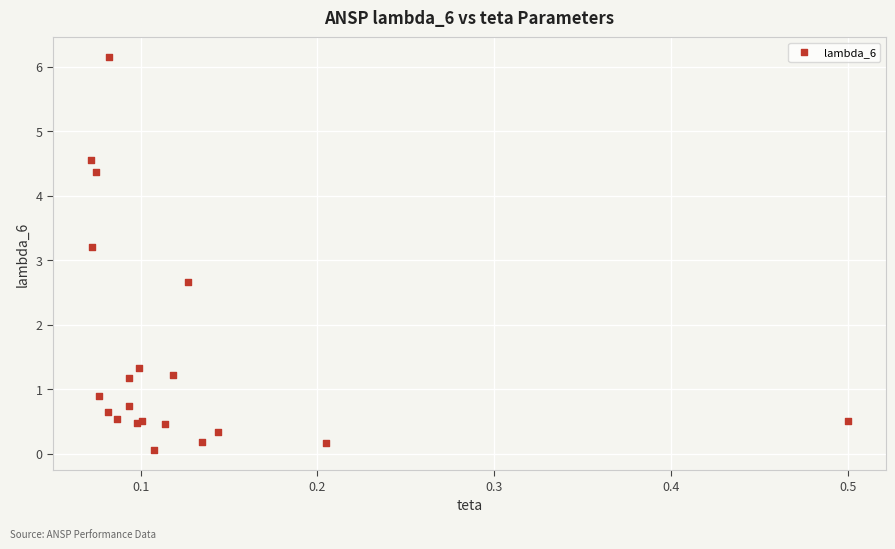

What Y value in the scatter plot is closest to 3?

3.2